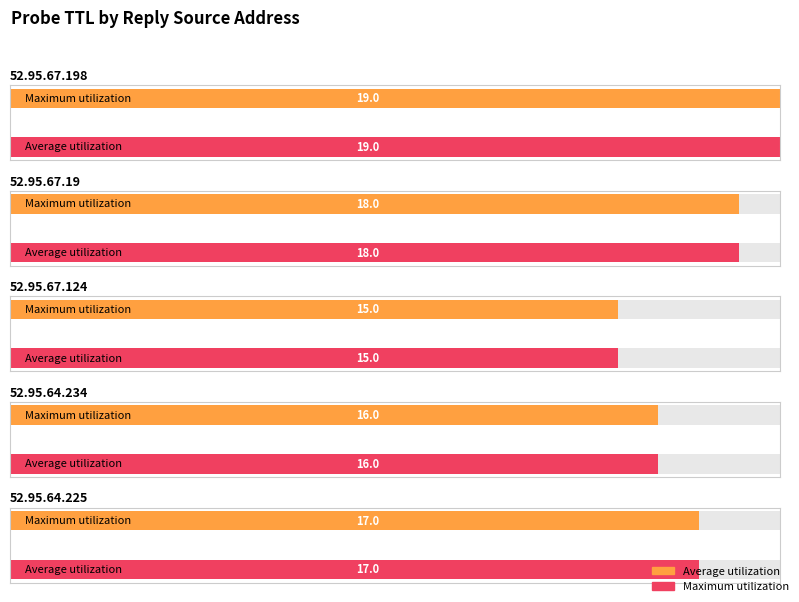

The Maximum utilization series shows 19.0 at 52.95.67.198. True or false?

True